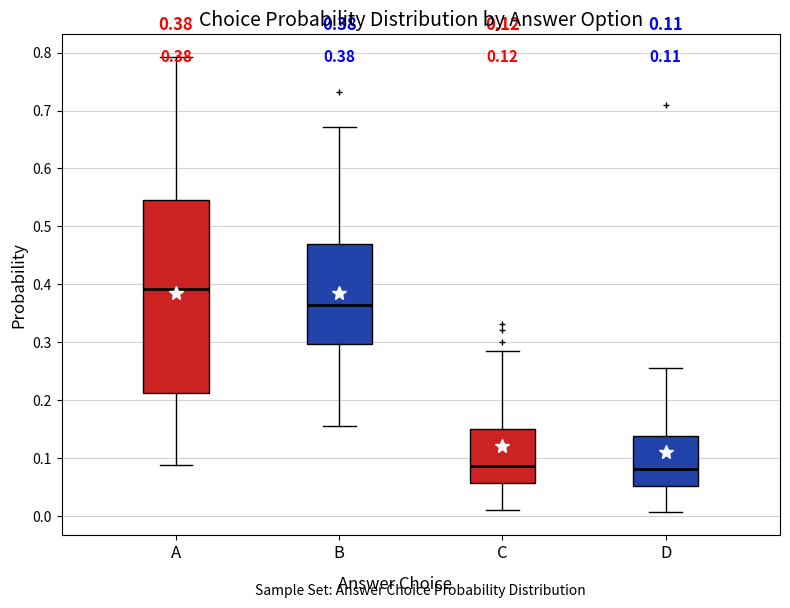

Comparing the boxes themselves (not the whiskers), which one is the tallest?

A